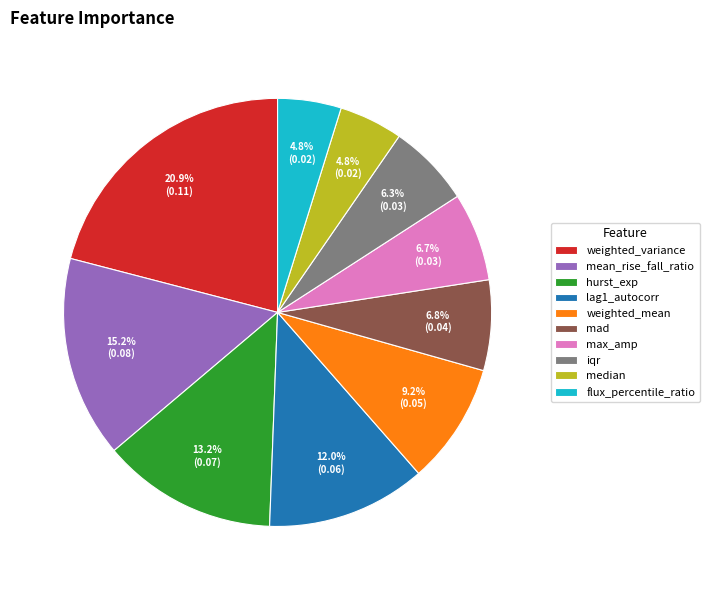

Does median account for over 50% of the chart?

No